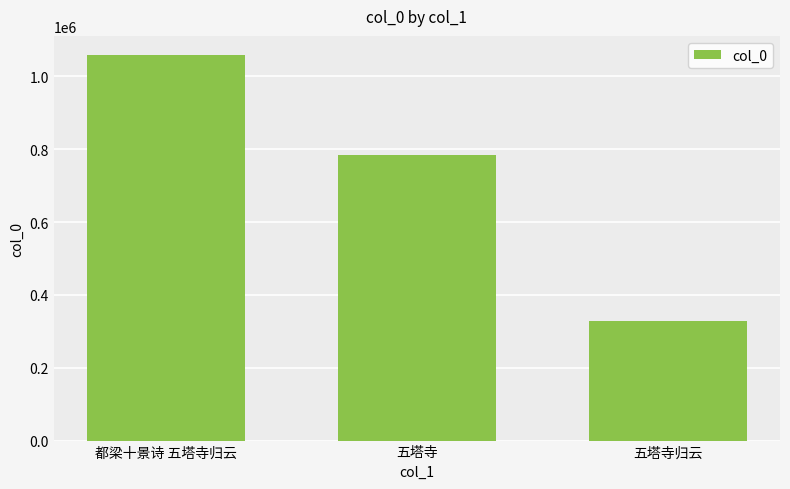

What is the label of the 1st bar from the right?

五塔寺归云